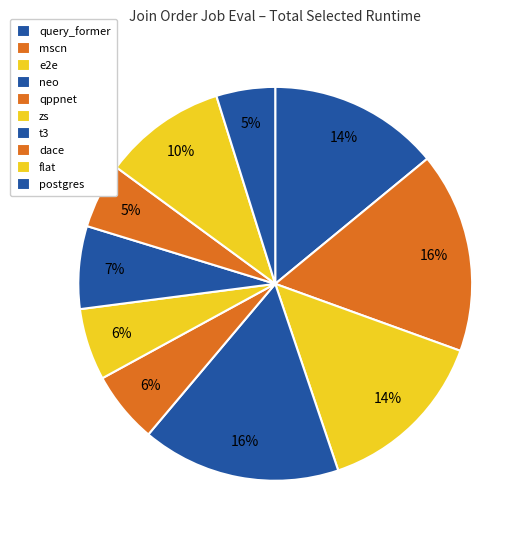

To the nearest percent, what portion does neo represent?

16%